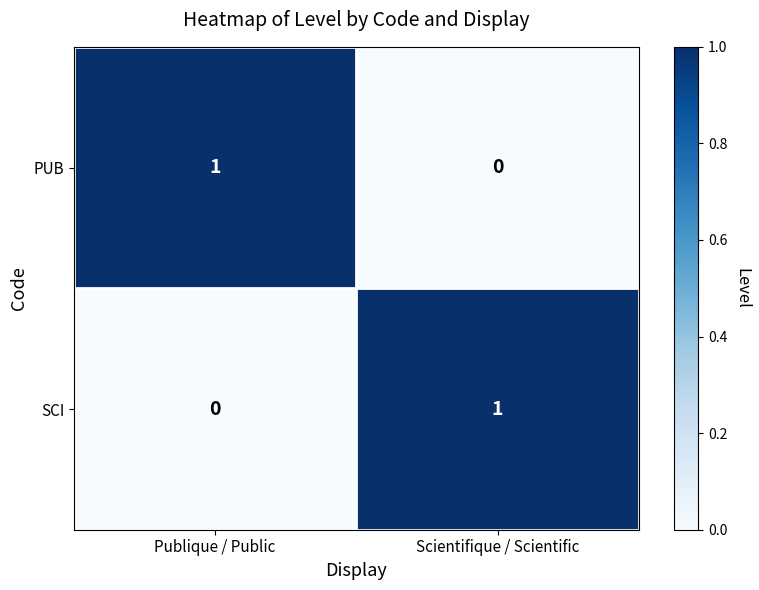

At which label is PUB closest to 0?

Scientifique / Scientific